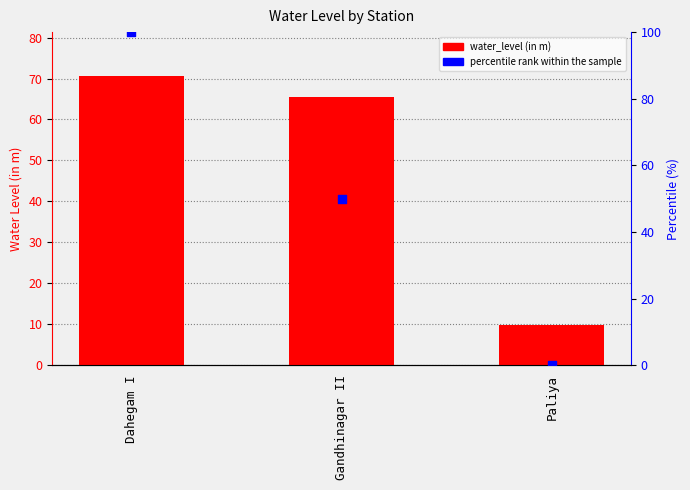

Which series has the largest total across all categories?

percentile rank within the sample